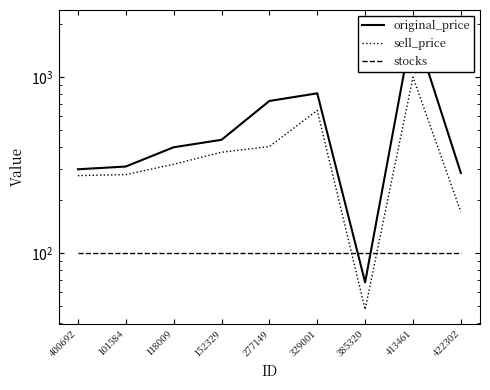

How many times do sell_price and stocks cross each other?

2